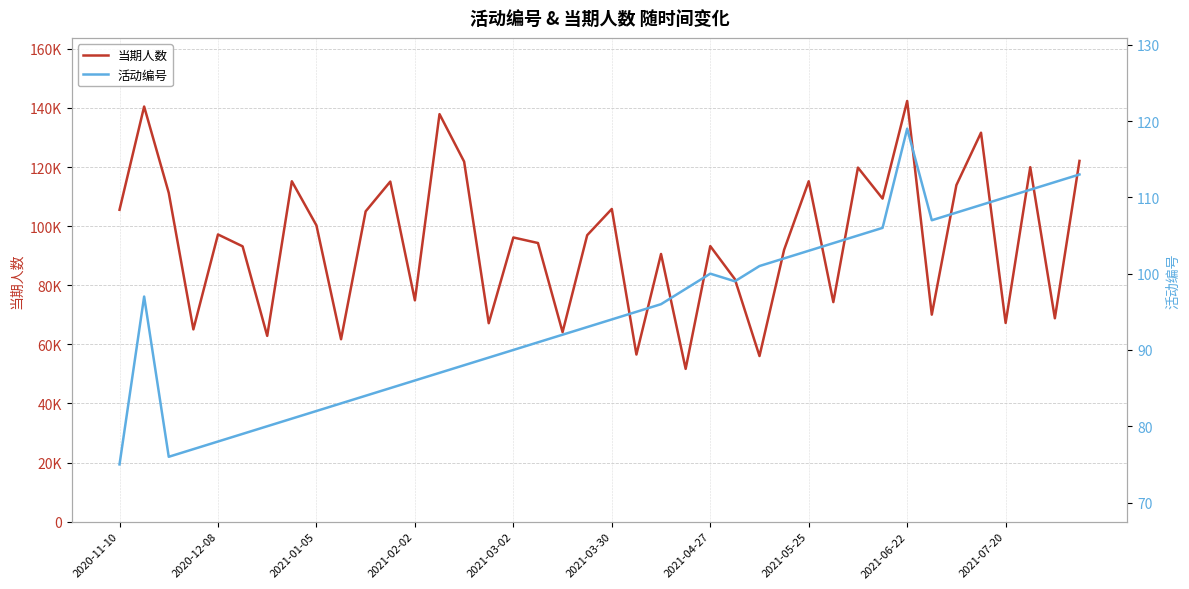

What is the value of the 当期人数 point at the 10th from the left?

61733